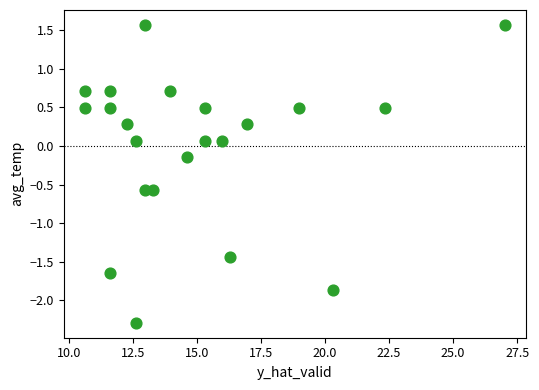

What is the range of X values (max minus min)?

16.4